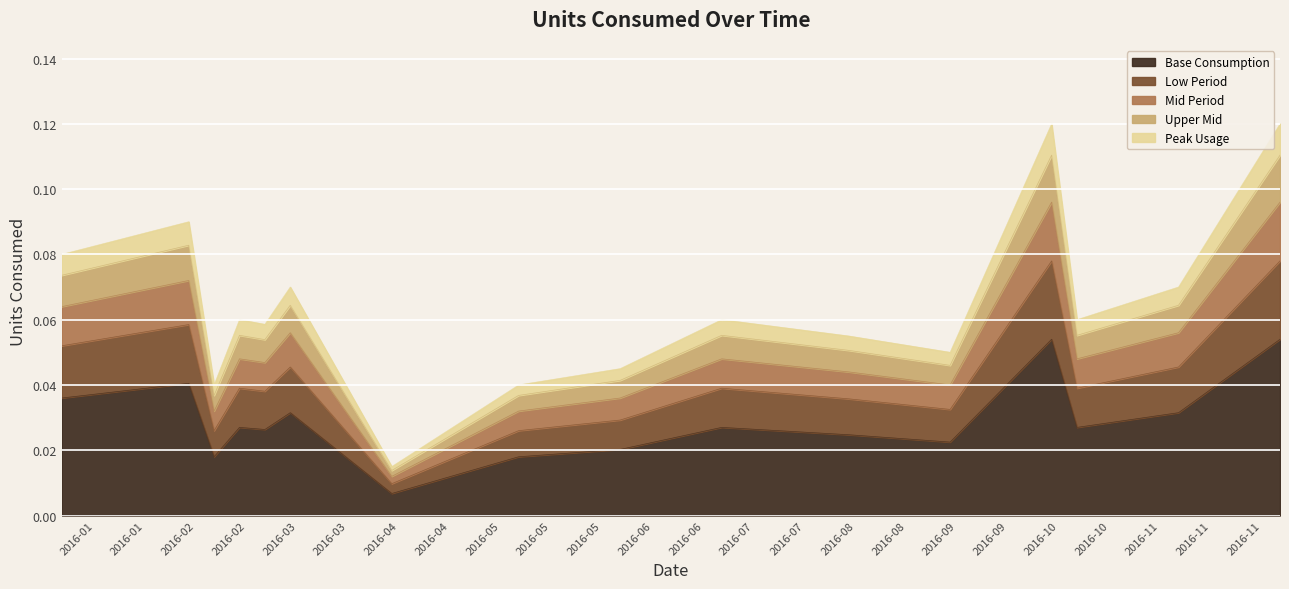

How many points are higher than both their immediate neighbors (excluding endpoints)?

5